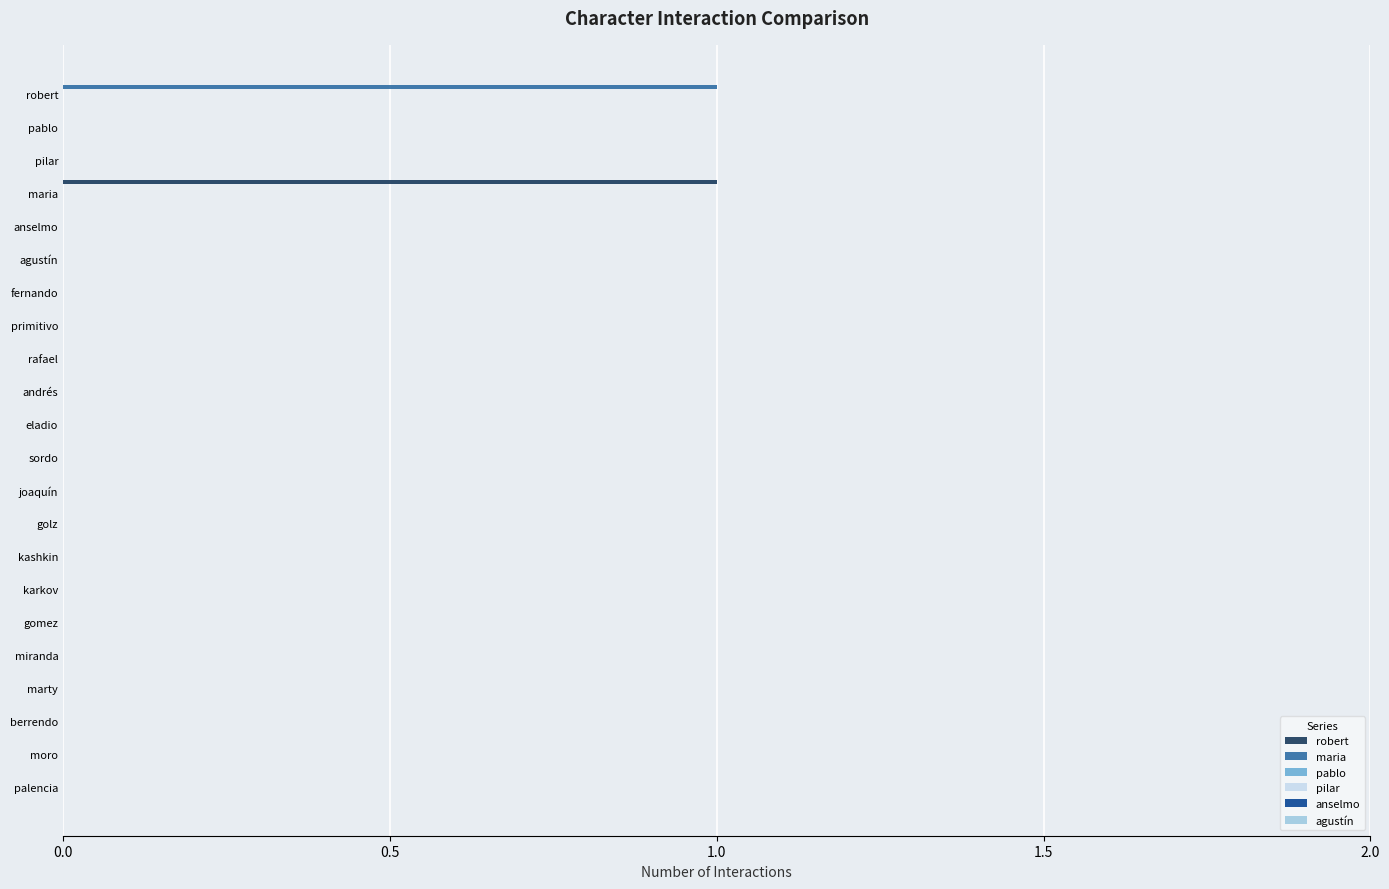

Reading left to right, transcribe all the data shown in this chart.

robert: 0.0	0.0	0.0	1.0	0.0	0.0	0.0	0.0	0.0	0.0	0.0	0.0	0.0	0.0	0.0	0.0	0.0	0.0	0.0	0.0	0.0	0.0
maria: 1.0	0.0	0.0	0.0	0.0	0.0	0.0	0.0	0.0	0.0	0.0	0.0	0.0	0.0	0.0	0.0	0.0	0.0	0.0	0.0	0.0	0.0
pablo: 0.1	0.1	0.1	0.1	0.1	0.1	0.1	0.1	0.1	0.1	0.1	0.1	0.1	0.1	0.1	0.1	0.1	0.1	0.1	0.1	0.1	0.1
pilar: 0.1	0.1	0.1	0.1	0.1	0.1	0.1	0.1	0.1	0.1	0.1	0.1	0.1	0.1	0.1	0.1	0.1	0.1	0.1	0.1	0.1	0.1
anselmo: 0.1	0.1	0.1	0.1	0.1	0.1	0.1	0.1	0.1	0.1	0.1	0.1	0.1	0.1	0.1	0.1	0.1	0.1	0.1	0.1	0.1	0.1
agustín: 0.1	0.1	0.1	0.1	0.1	0.1	0.1	0.1	0.1	0.1	0.1	0.1	0.1	0.1	0.1	0.1	0.1	0.1	0.1	0.1	0.1	0.1